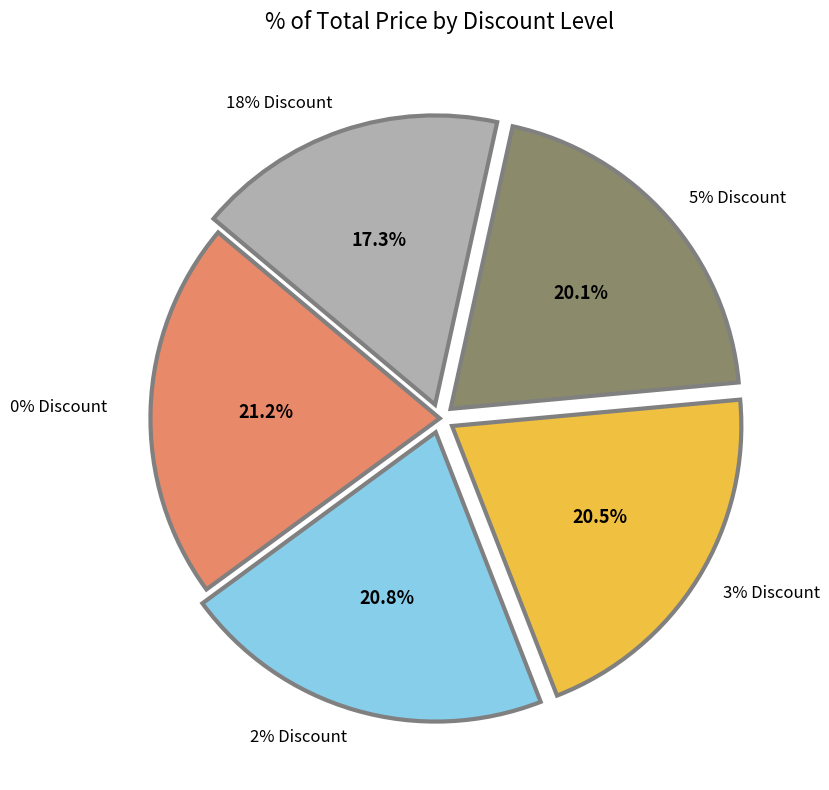

Which category has the biggest portion of the pie?

0% Discount